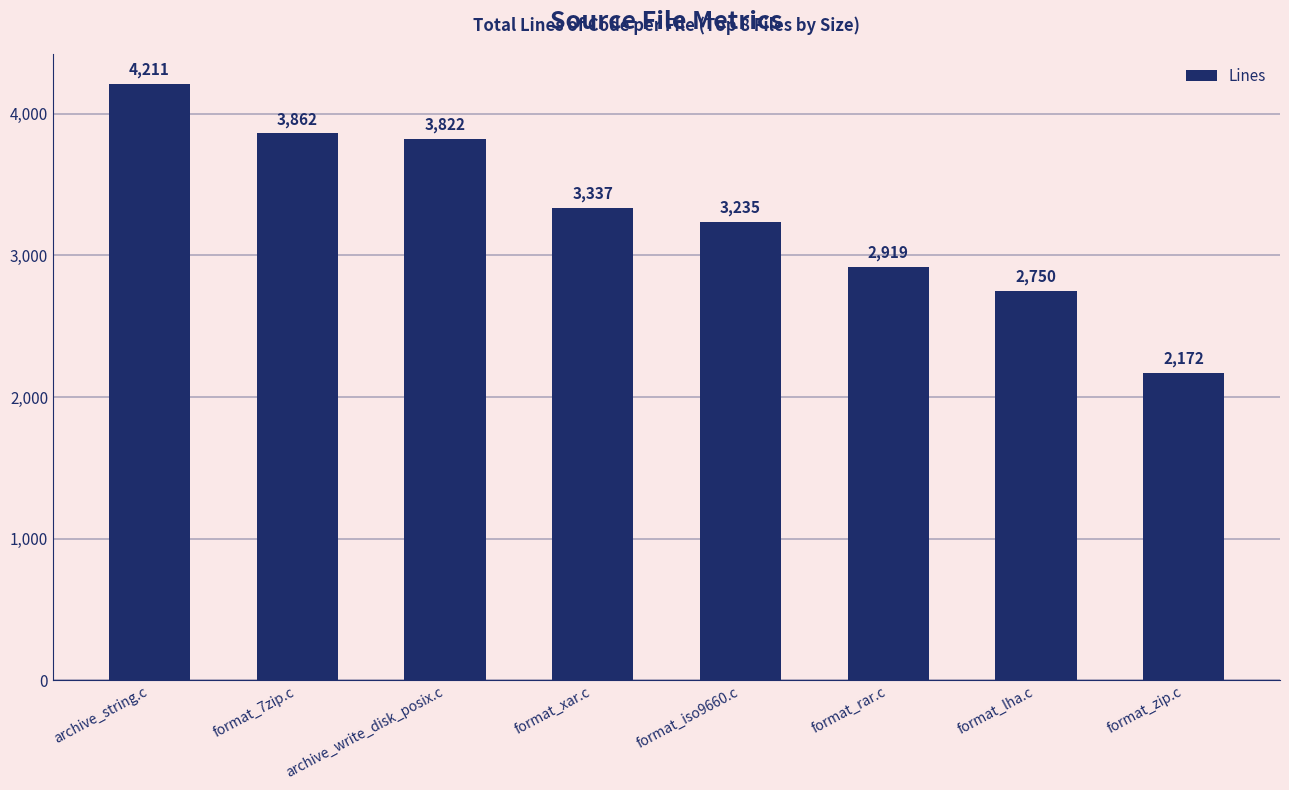

Is it true that the value at format_iso9660.c is 4549?

False